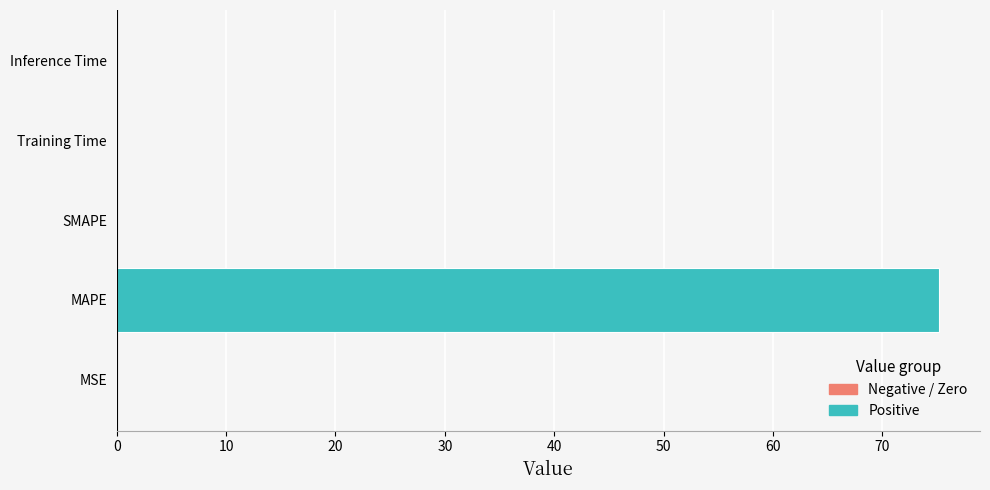

Which label corresponds to the largest value in the chart?

MAPE